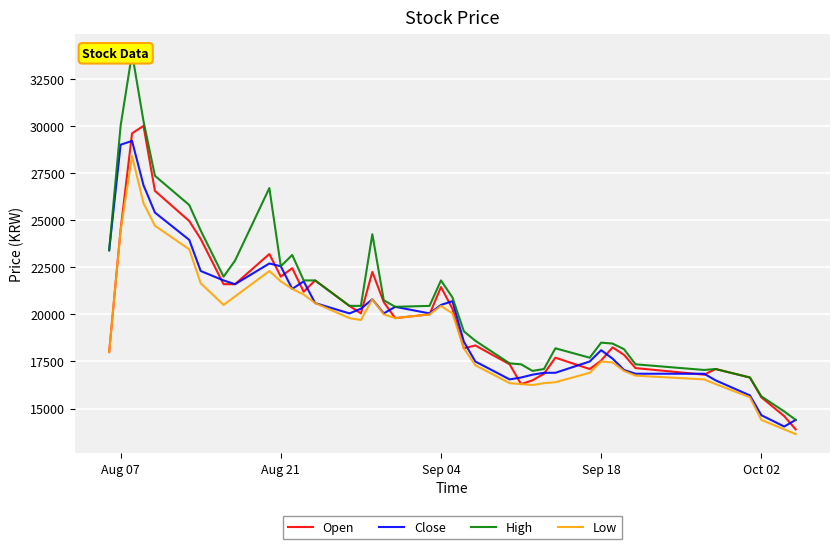

What is the minimum value for Open?

13900